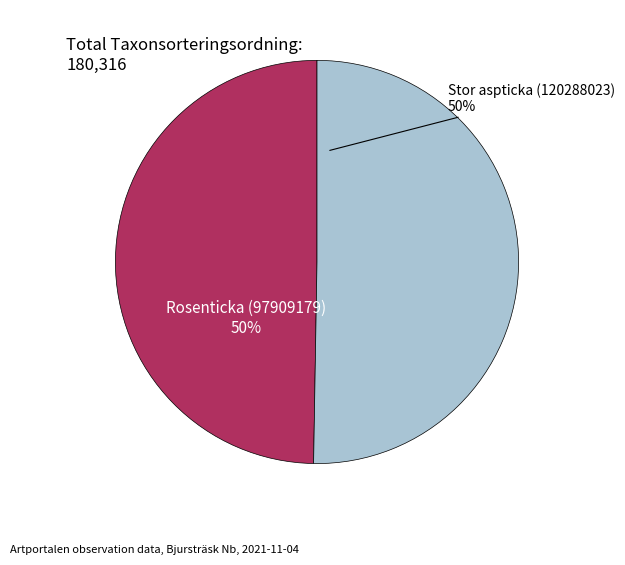

To the nearest percent, what is the average slice percentage?

50%